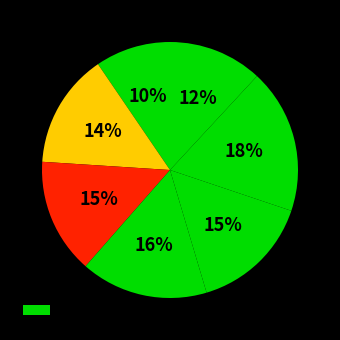

To the nearest percent, what is the average slice percentage?

14%